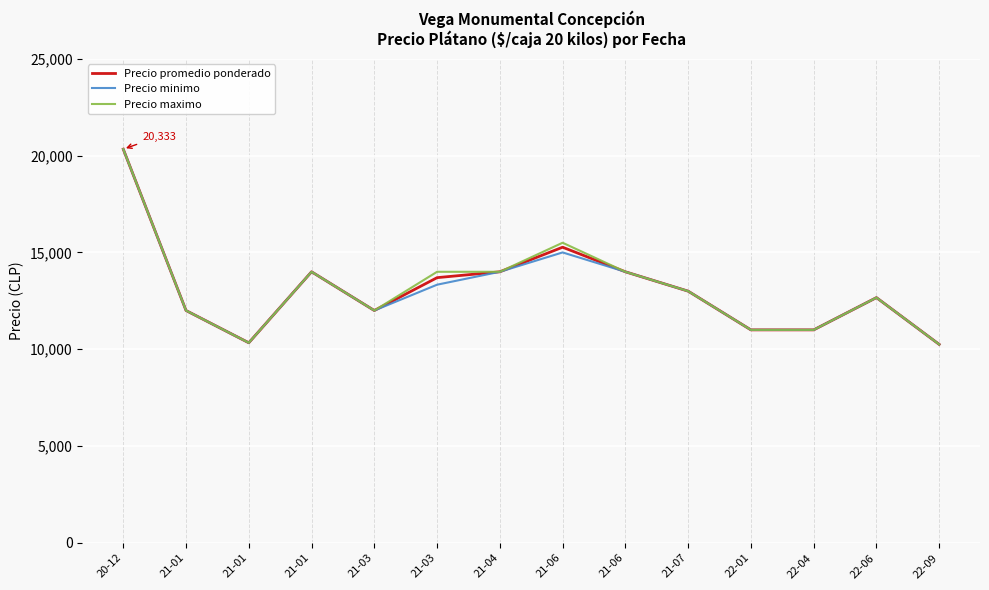

How many lines are shown in the chart?

3